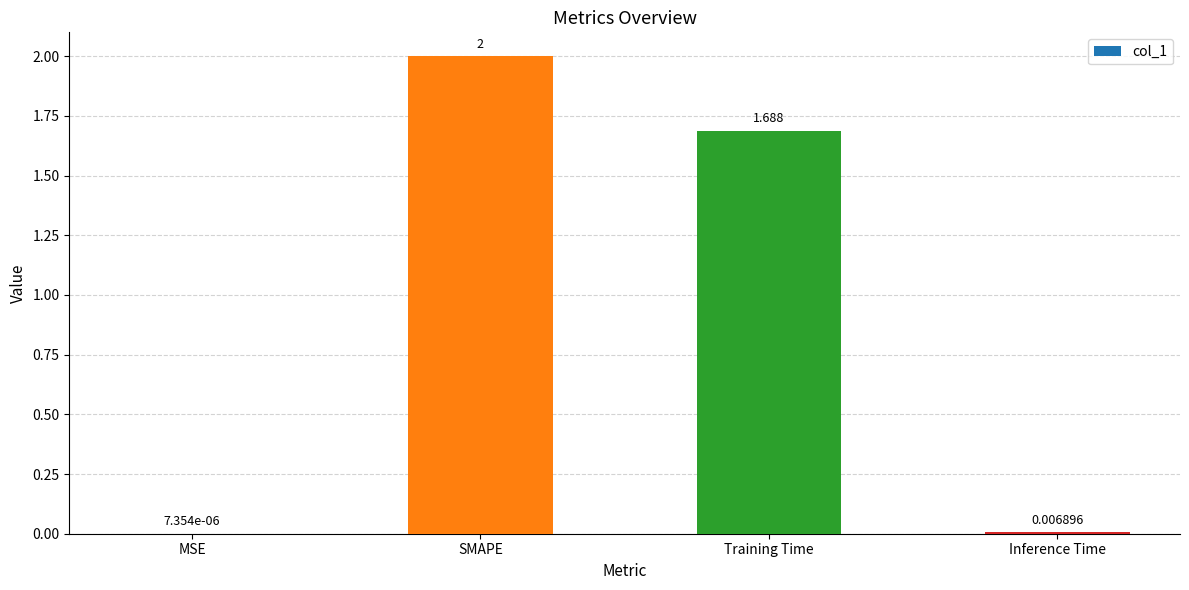

At which label does the data first exceed 1?

SMAPE